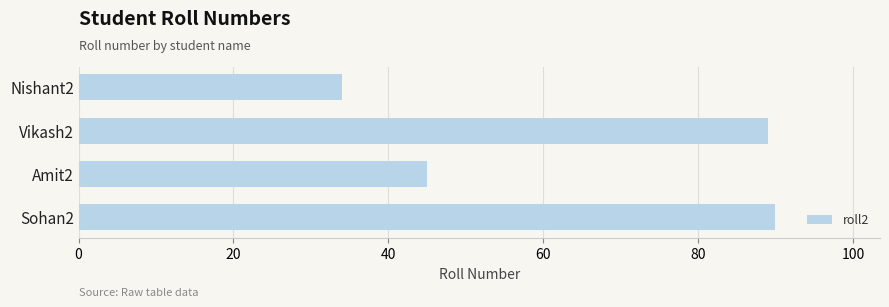

List the labels in order of value, largest first.

Sohan2, Vikash2, Amit2, Nishant2